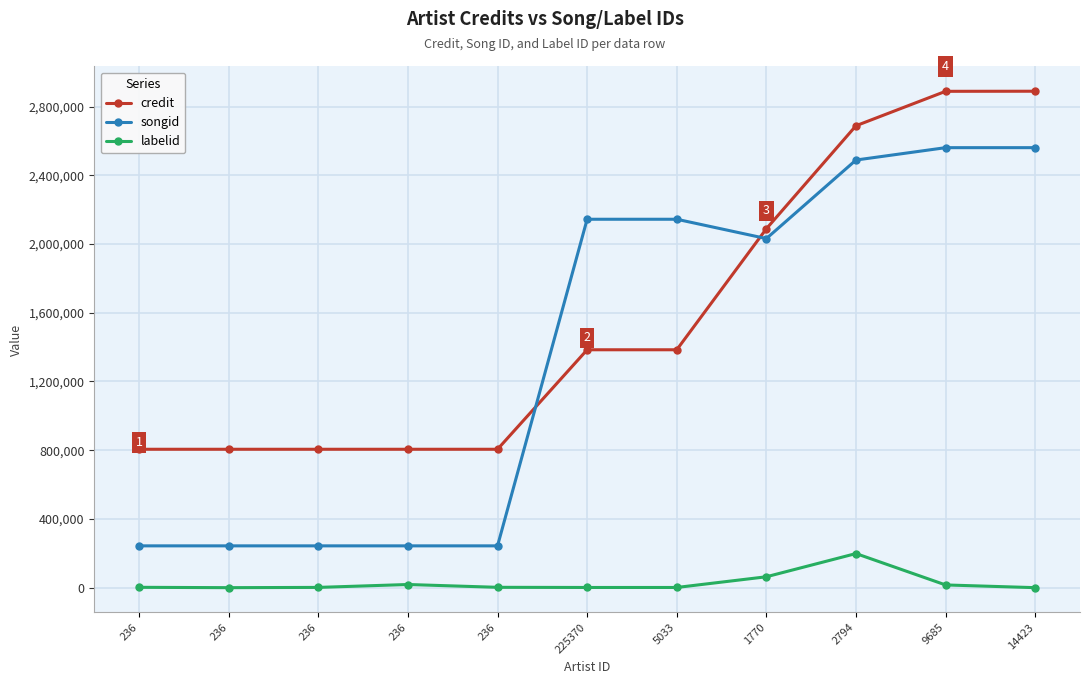

How many data points in credit are less than 1384602?

5